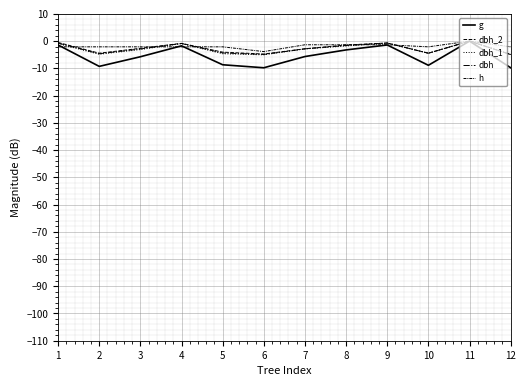

True or false: dbh_2 and dbh_1 intersect in this chart.

False